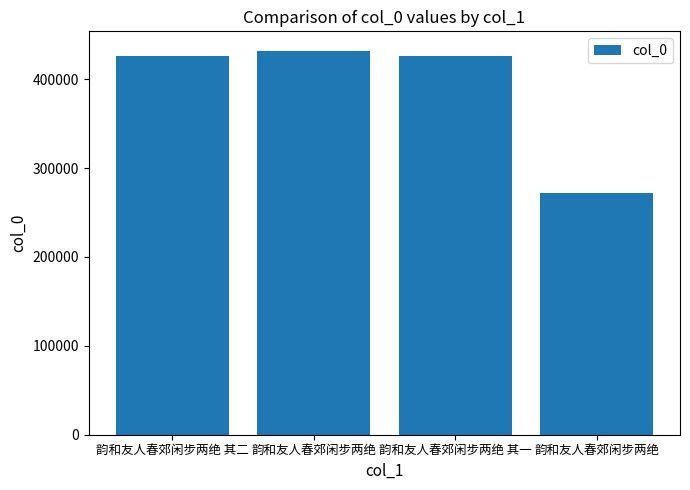

True or false: the data shows 619472 at 韵和友人春郊闲步两绝 其一.

False